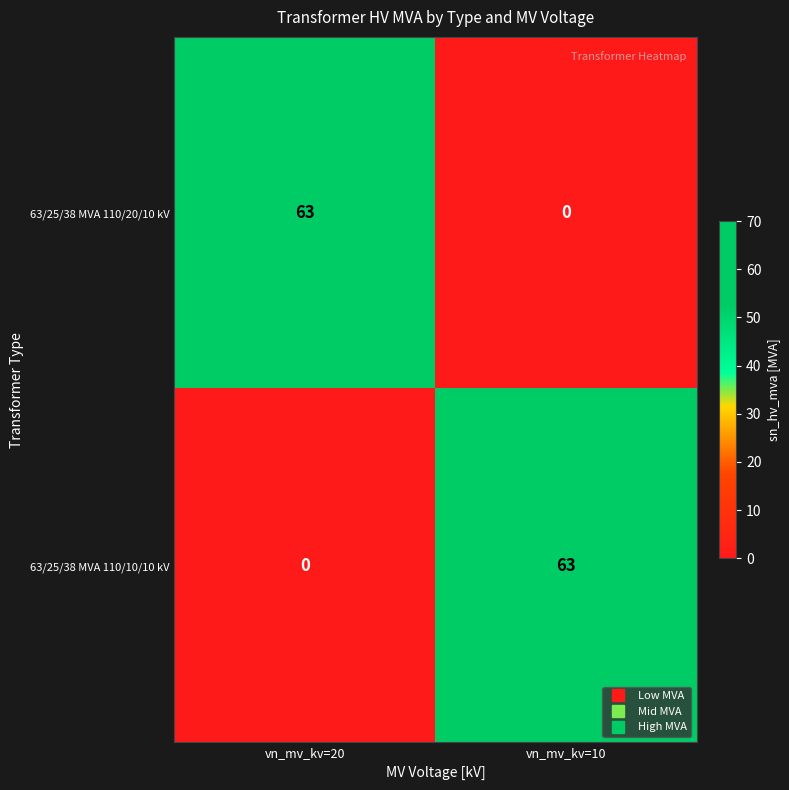

The value of 63/25/38 MVA 110/10/10 kV at vn_mv_kv=10 is 63. True or false?

True